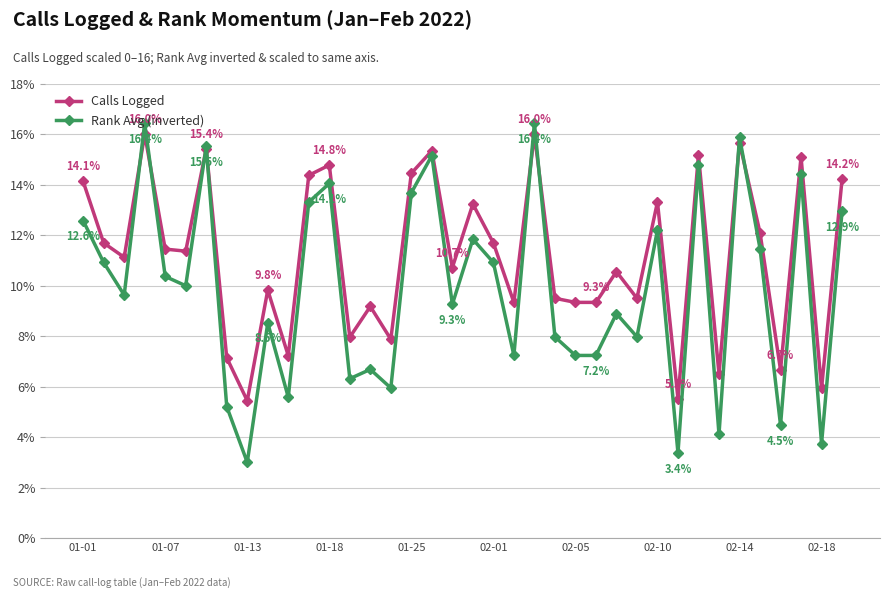

Which series has the largest total across all categories?

Calls Logged